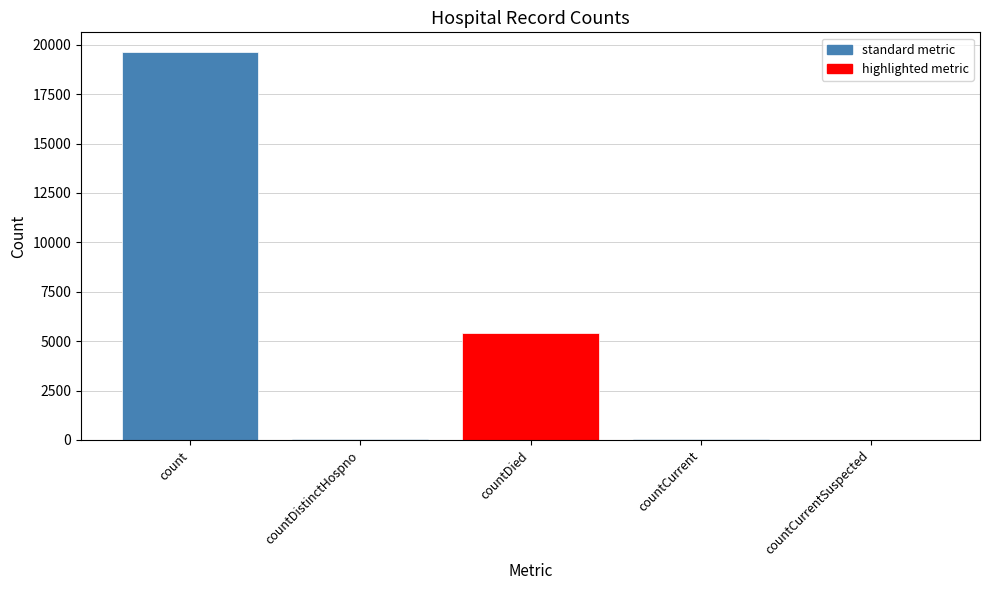

What is the sum of all values?

25130